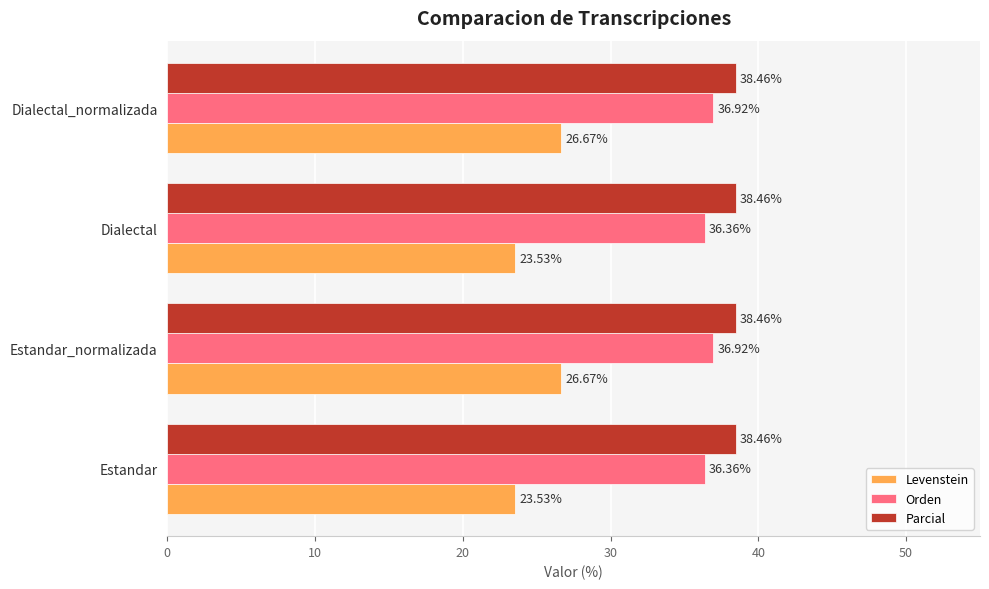

Which series has the largest total across all categories?

Parcial